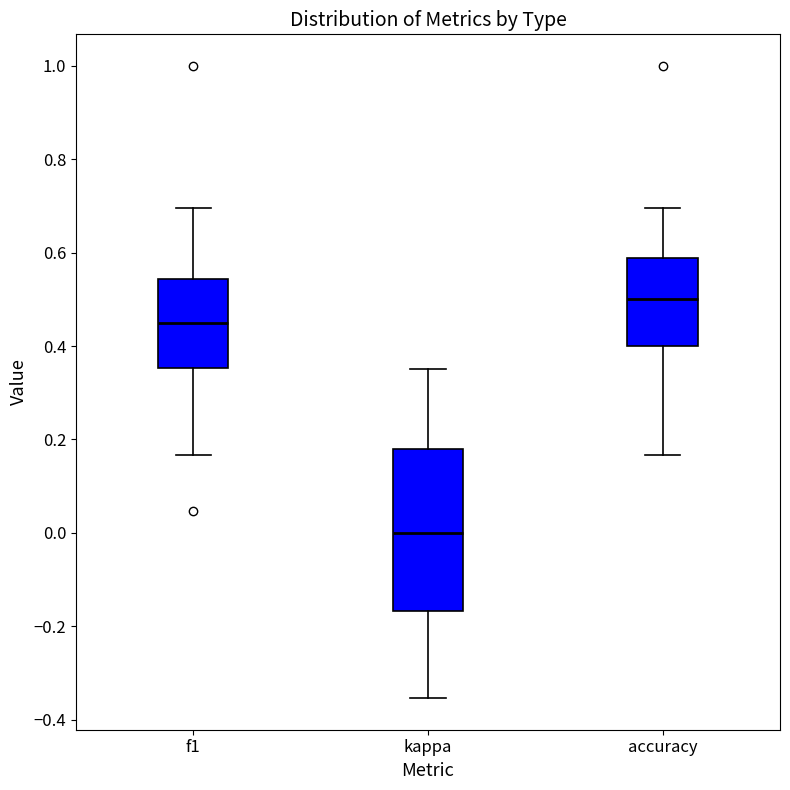

Reading left to right, read every box against the y-axis: the position of its median line, the range the box covers, and the ends of its whiskers. The values are not printed on the chart, so give them approximately, as read against the axis.

f1: median 0.44, box 0.36 to 0.54, whiskers 0.16 to 0.70
kappa: median 0.00, box -0.16 to 0.18, whiskers -0.36 to 0.36
accuracy: median 0.50, box 0.40 to 0.58, whiskers 0.16 to 0.70